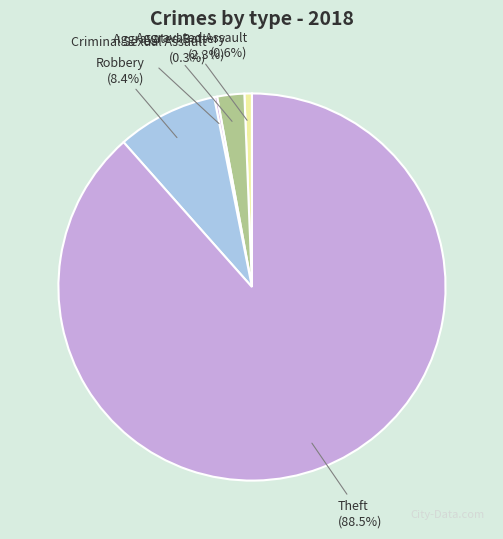

To the nearest percent, what is the average slice percentage?

20%